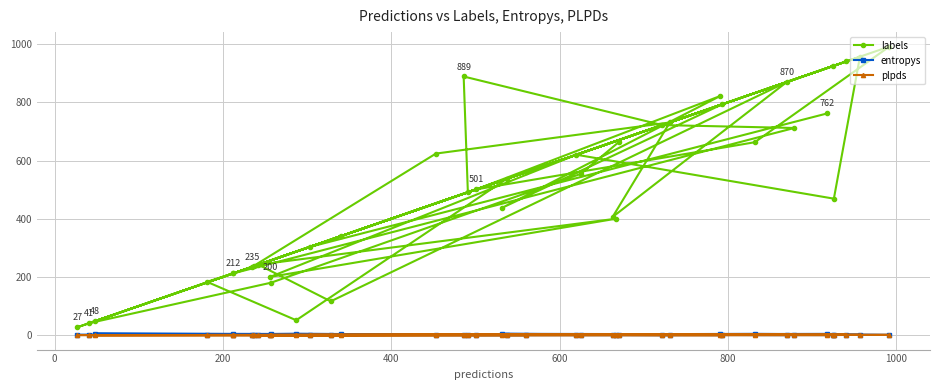

How many times do entropys and plpds cross each other?

14